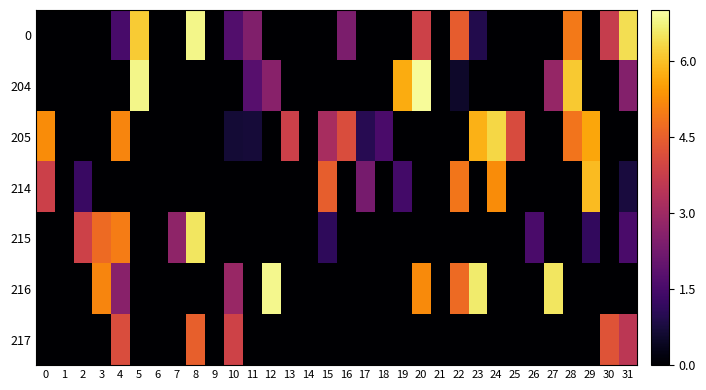

Rank the series at 15 from lowest to highest value.

0, 204, 216, 217, 215, 205, 214